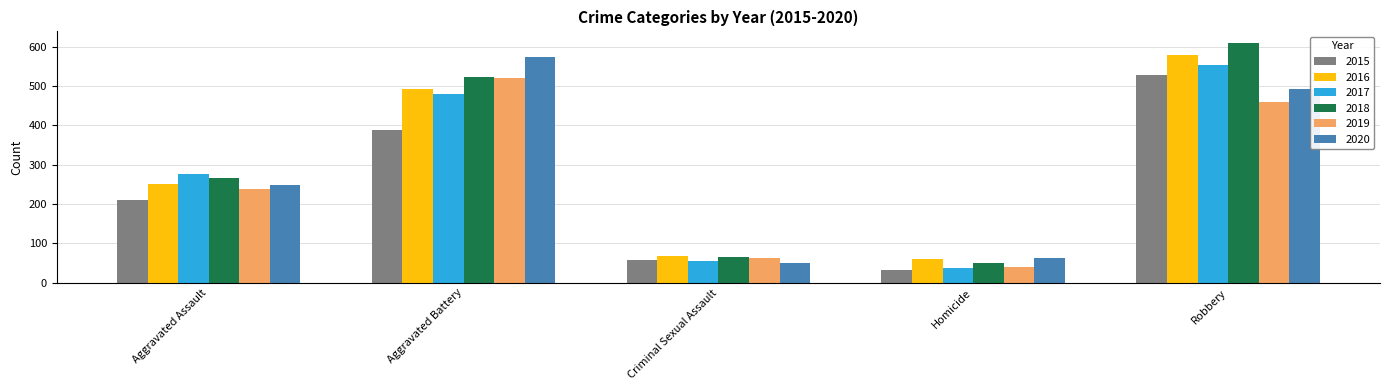

Which series has the largest range (max minus min)?

2018